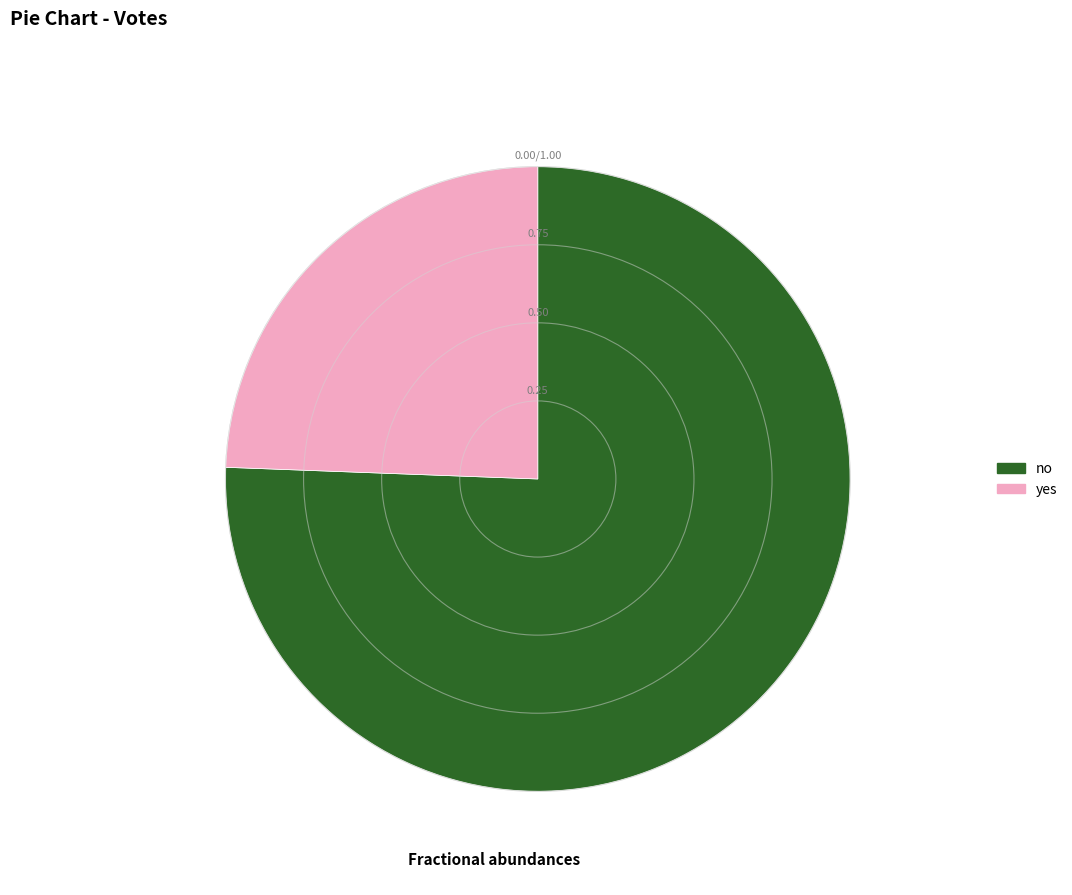

Rank the categories by value from highest to lowest.

no, yes